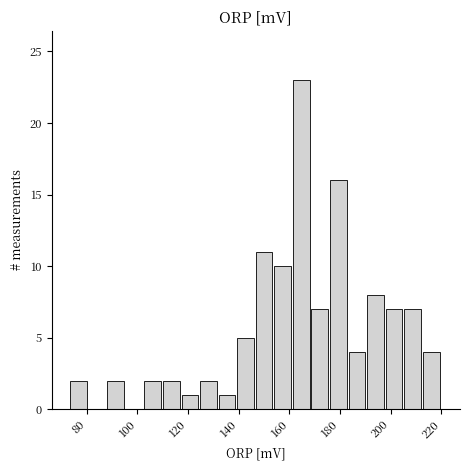

Read against the x-axis, roughly where is the centre of the tallest bar?

164